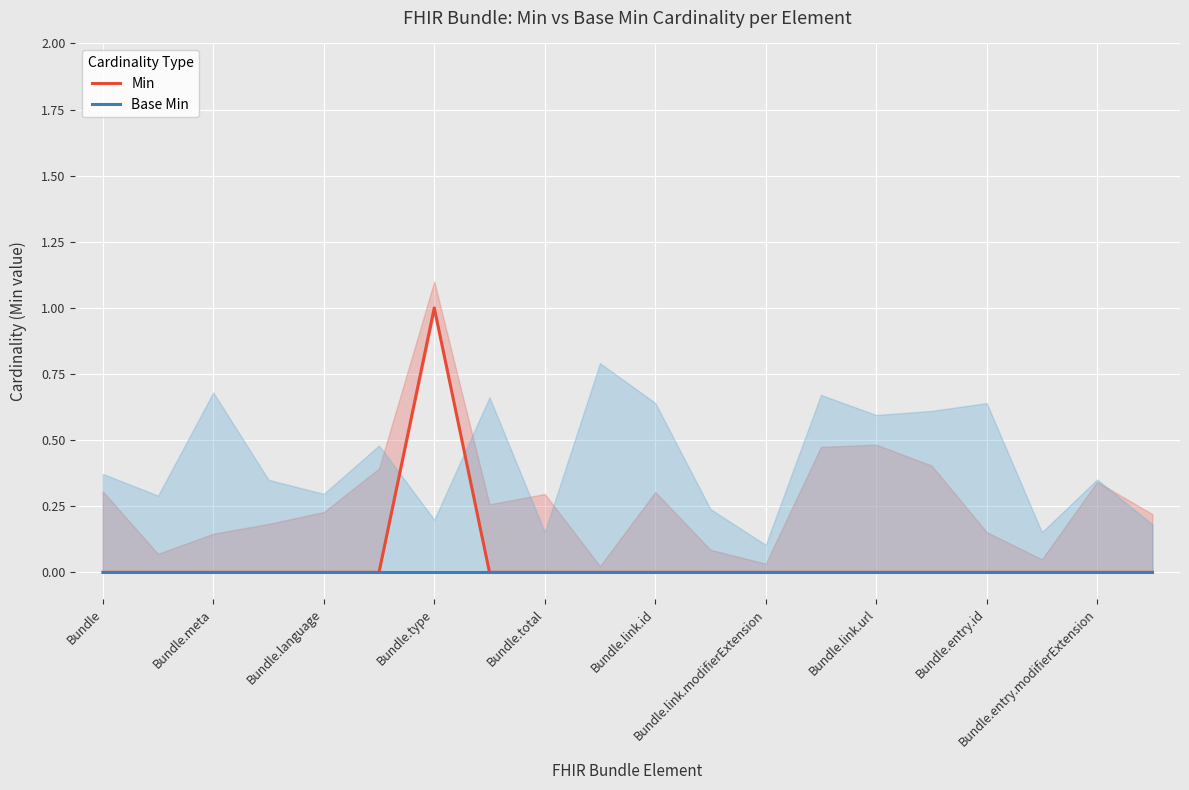

At Bundle.meta, list the series in order from largest to smallest.

Min, Base Min